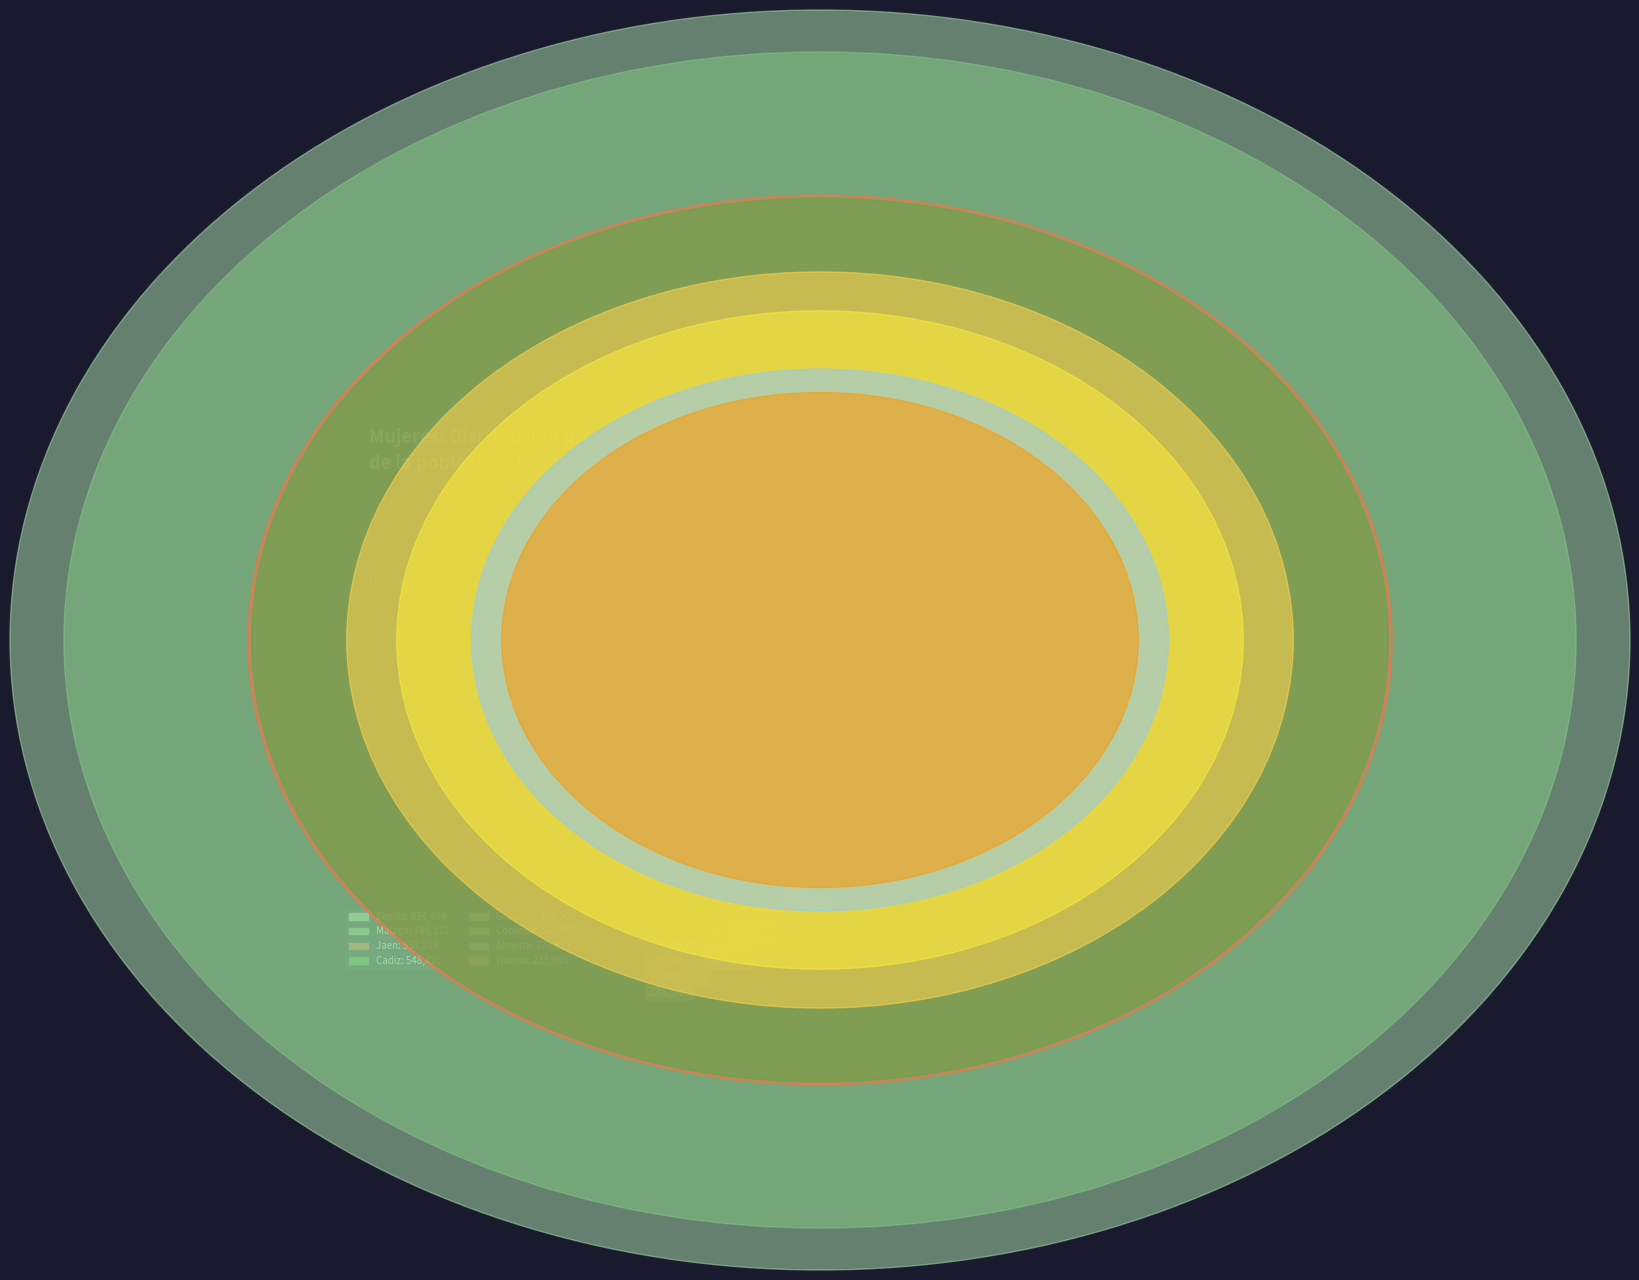

What is the largest slice in the pie chart?

Sevilla